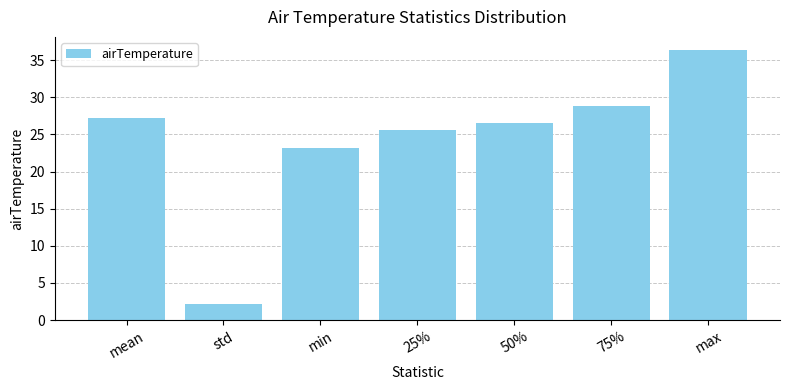

Reading left to right, transcribe all the data shown in this chart.

27.3	2.1	23.1	25.6	26.6	28.8	36.3